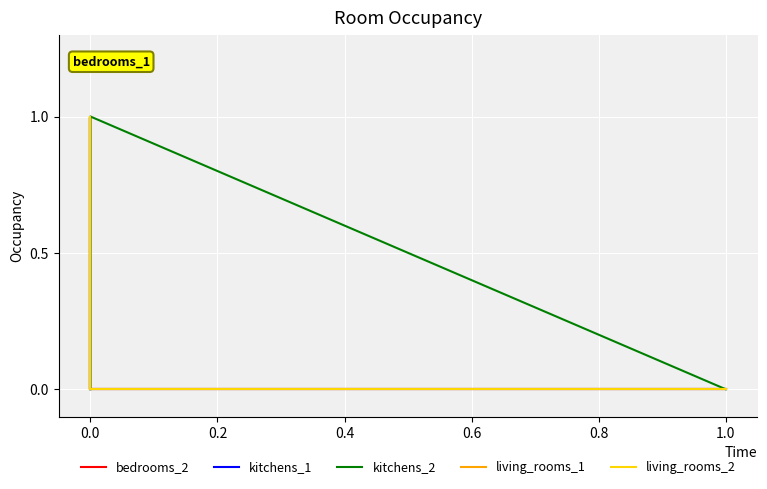

Is this an area chart (filled region under the line)?

No